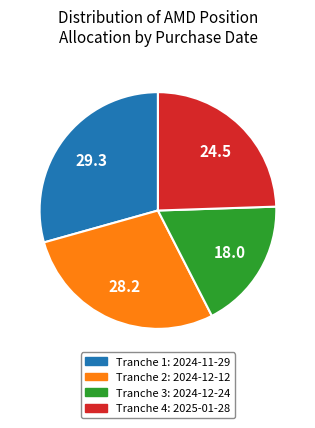

Is there a majority slice in this chart?

No